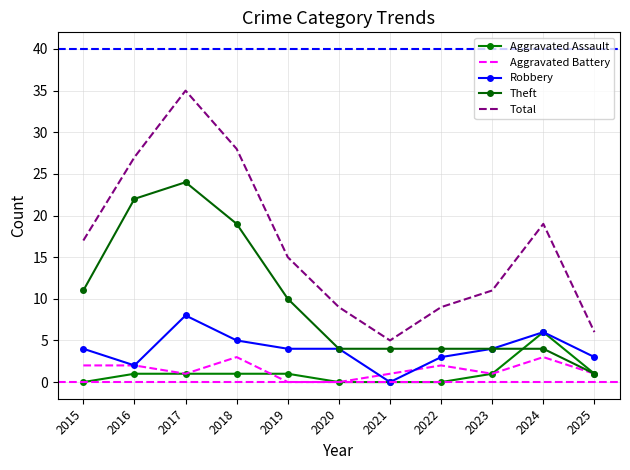

Reading right to left, extract all data points from this chart.

Aggravated Assault: 2025=1	2024=6	2023=1	2022=0	2021=0	2020=0	2019=1	2018=1	2017=1	2016=1	2015=0
Aggravated Battery: 2025=1	2024=3	2023=1	2022=2	2021=1	2020=0	2019=0	2018=3	2017=1	2016=2	2015=2
Robbery: 2025=3	2024=6	2023=4	2022=3	2021=0	2020=4	2019=4	2018=5	2017=8	2016=2	2015=4
Theft: 2025=1	2024=4	2023=4	2022=4	2021=4	2020=4	2019=10	2018=19	2017=24	2016=22	2015=11
Total: 2025=6	2024=19	2023=11	2022=9	2021=5	2020=9	2019=15	2018=28	2017=35	2016=27	2015=17